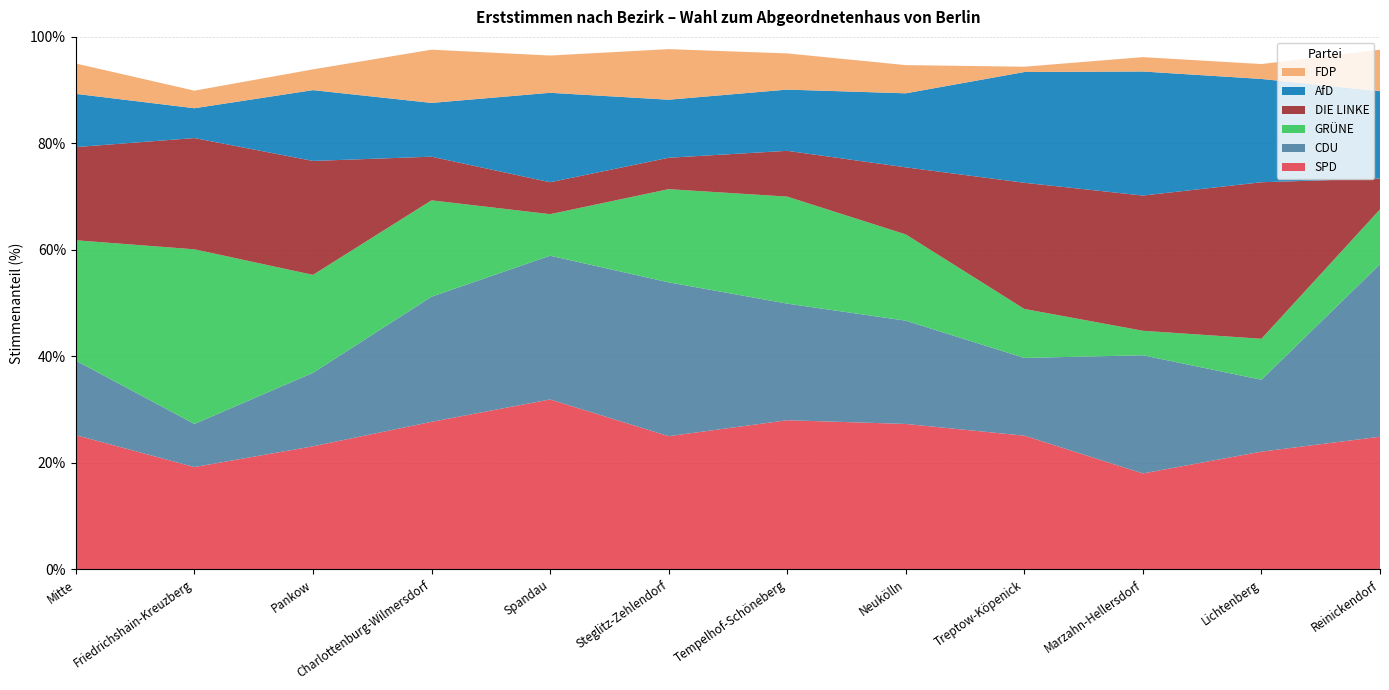

Reading left to right, extract all data points from this chart.

SPD: Mitte=25.2	Friedrichshain-Kreuzberg=19.2	Pankow=23.1	Charlottenburg-Wilmersdorf=27.7	Spandau=31.9	Steglitz-Zehlendorf=25.0	Tempelhof-Schöneberg=28.0	Neukölln=27.3	Treptow-Köpenick=25.1	Marzahn-Hellersdorf=18.0	Lichtenberg=22.1	Reinickendorf=24.9
CDU: Mitte=14.0	Friedrichshain-Kreuzberg=8.1	Pankow=13.8	Charlottenburg-Wilmersdorf=23.5	Spandau=27.0	Steglitz-Zehlendorf=28.9	Tempelhof-Schöneberg=21.9	Neukölln=19.4	Treptow-Köpenick=14.6	Marzahn-Hellersdorf=22.2	Lichtenberg=13.5	Reinickendorf=32.4
GRÜNE: Mitte=22.6	Friedrichshain-Kreuzberg=32.8	Pankow=18.4	Charlottenburg-Wilmersdorf=18.1	Spandau=7.8	Steglitz-Zehlendorf=17.5	Tempelhof-Schöneberg=20.1	Neukölln=16.2	Treptow-Köpenick=9.2	Marzahn-Hellersdorf=4.6	Lichtenberg=7.7	Reinickendorf=10.3
DIE LINKE: Mitte=17.5	Friedrichshain-Kreuzberg=20.9	Pankow=21.4	Charlottenburg-Wilmersdorf=8.2	Spandau=6.0	Steglitz-Zehlendorf=5.9	Tempelhof-Schöneberg=8.6	Neukölln=12.6	Treptow-Köpenick=23.7	Marzahn-Hellersdorf=25.4	Lichtenberg=29.4	Reinickendorf=5.8
AfD: Mitte=10.0	Friedrichshain-Kreuzberg=5.6	Pankow=13.3	Charlottenburg-Wilmersdorf=10.1	Spandau=16.8	Steglitz-Zehlendorf=10.9	Tempelhof-Schöneberg=11.5	Neukölln=13.9	Treptow-Köpenick=20.8	Marzahn-Hellersdorf=23.3	Lichtenberg=19.4	Reinickendorf=16.4
FDP: Mitte=5.7	Friedrichshain-Kreuzberg=3.3	Pankow=3.9	Charlottenburg-Wilmersdorf=10.0	Spandau=7.0	Steglitz-Zehlendorf=9.5	Tempelhof-Schöneberg=6.8	Neukölln=5.3	Treptow-Köpenick=1.0	Marzahn-Hellersdorf=2.7	Lichtenberg=2.8	Reinickendorf=7.8